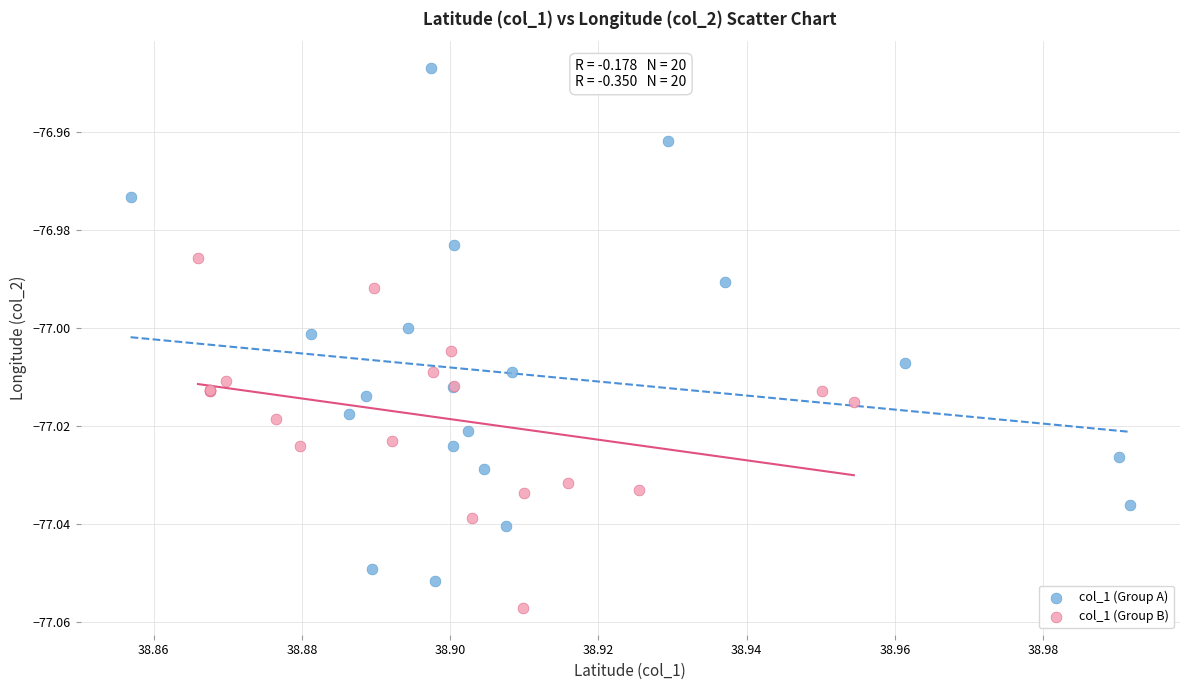

Which series contains the highest Y value?

col_1 (Group A)